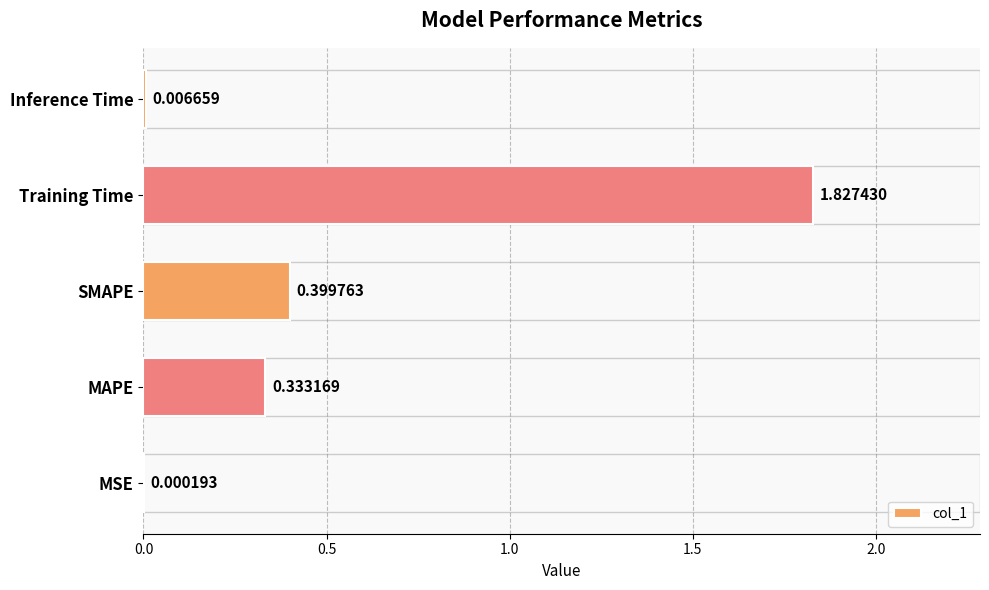

Where is the data nearest to the value 0?

MSE